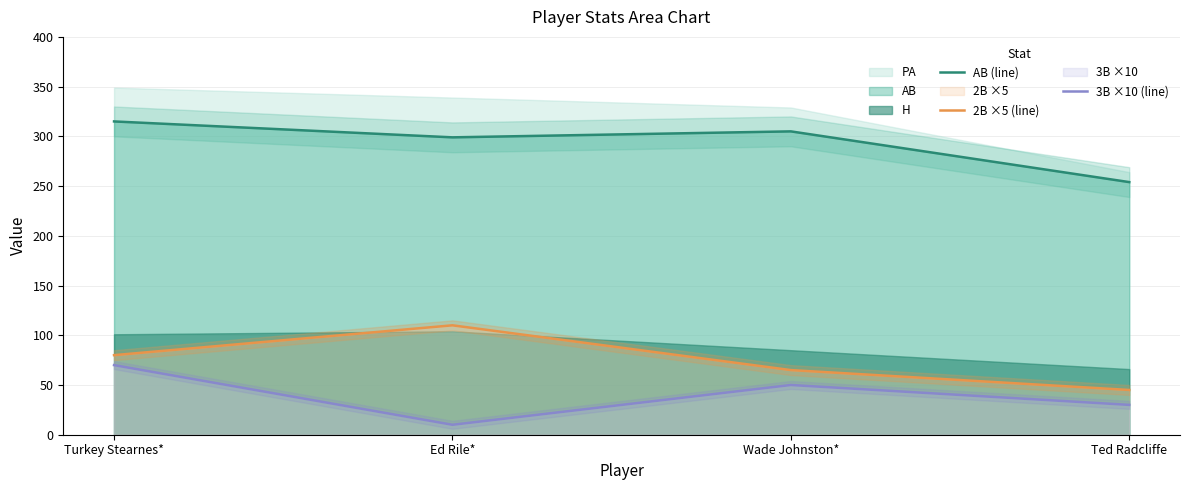

Where does the AB (line) series first go above 305?

Turkey Stearnes*